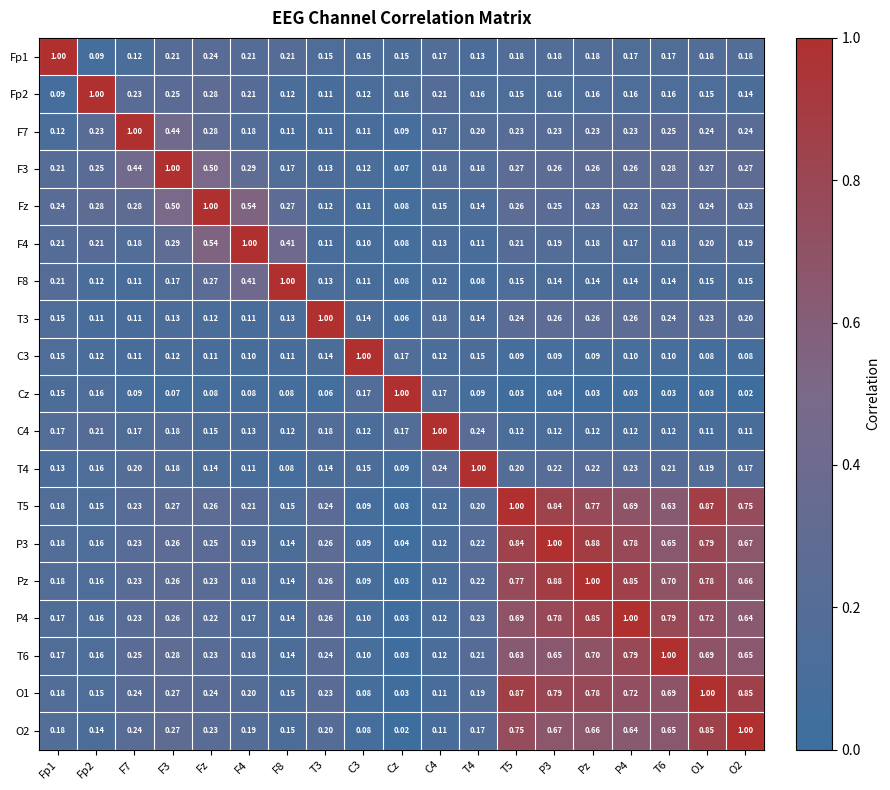

Which category has the lowest value in the F4 series?

Cz